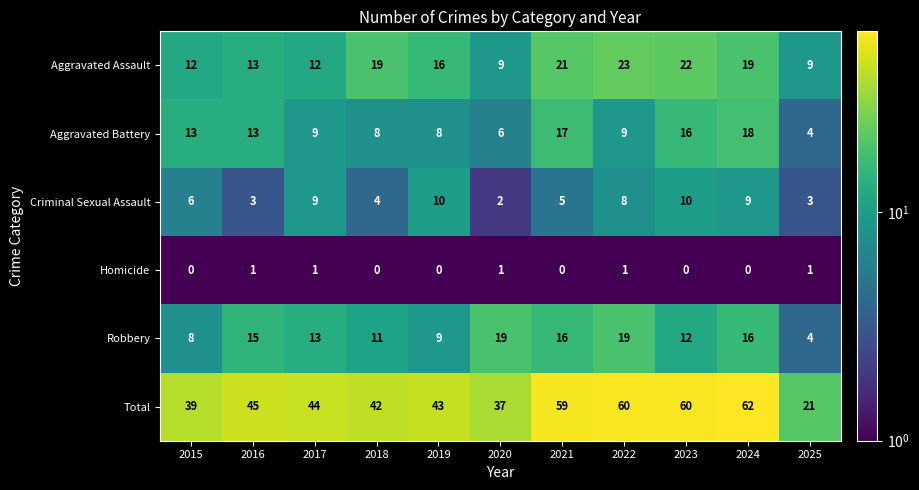

What is the minimum value for Total?

21